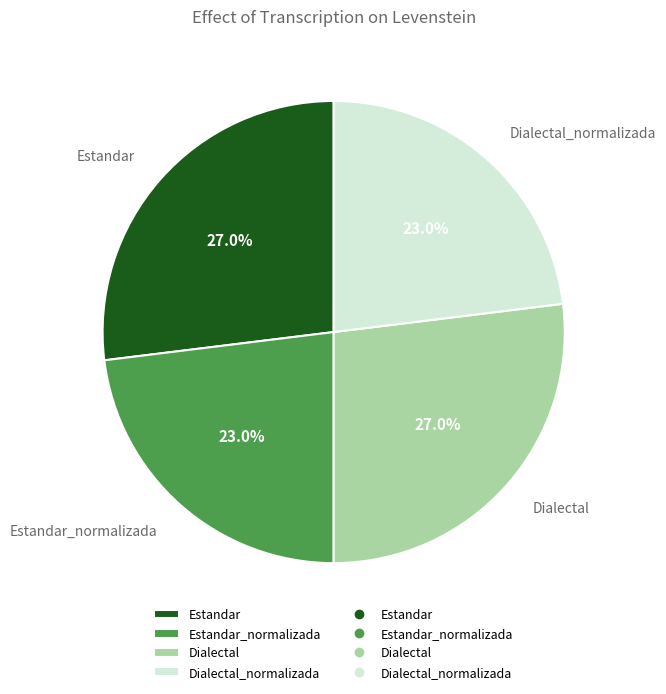

What percentage is NOT represented by Estandar?

73.0%